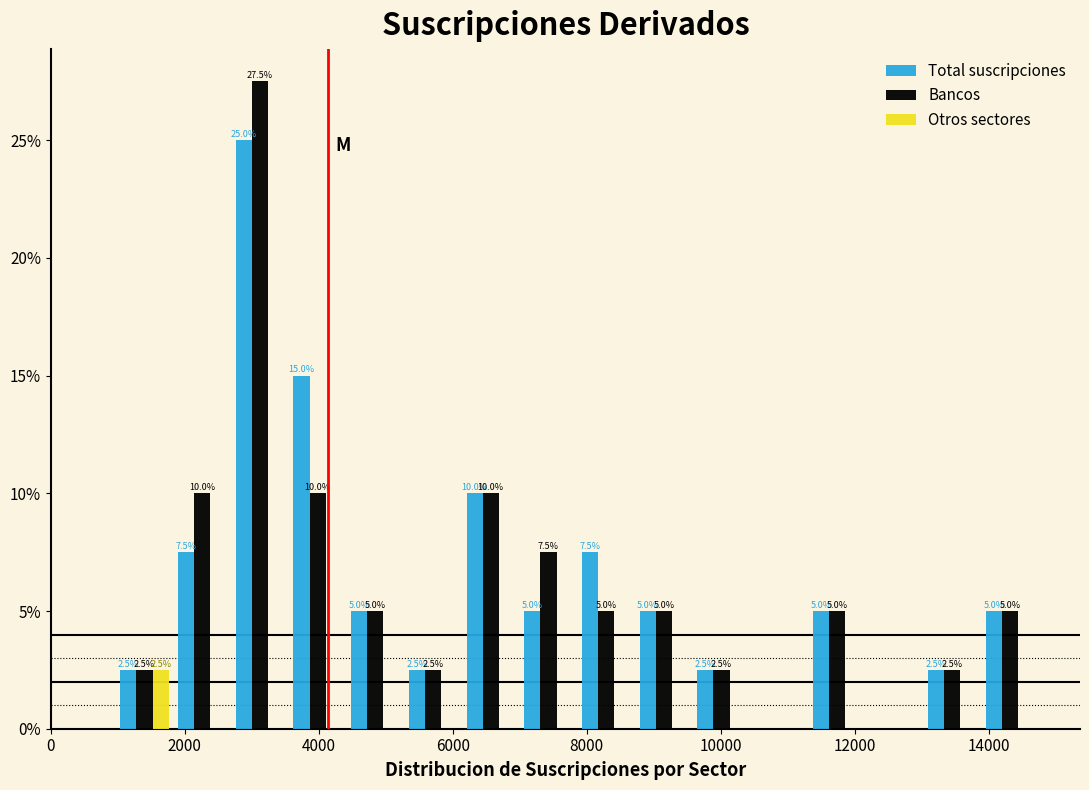

In the Otros sectores series, which range on the x-axis has the tallest bar?

1000 to 1800